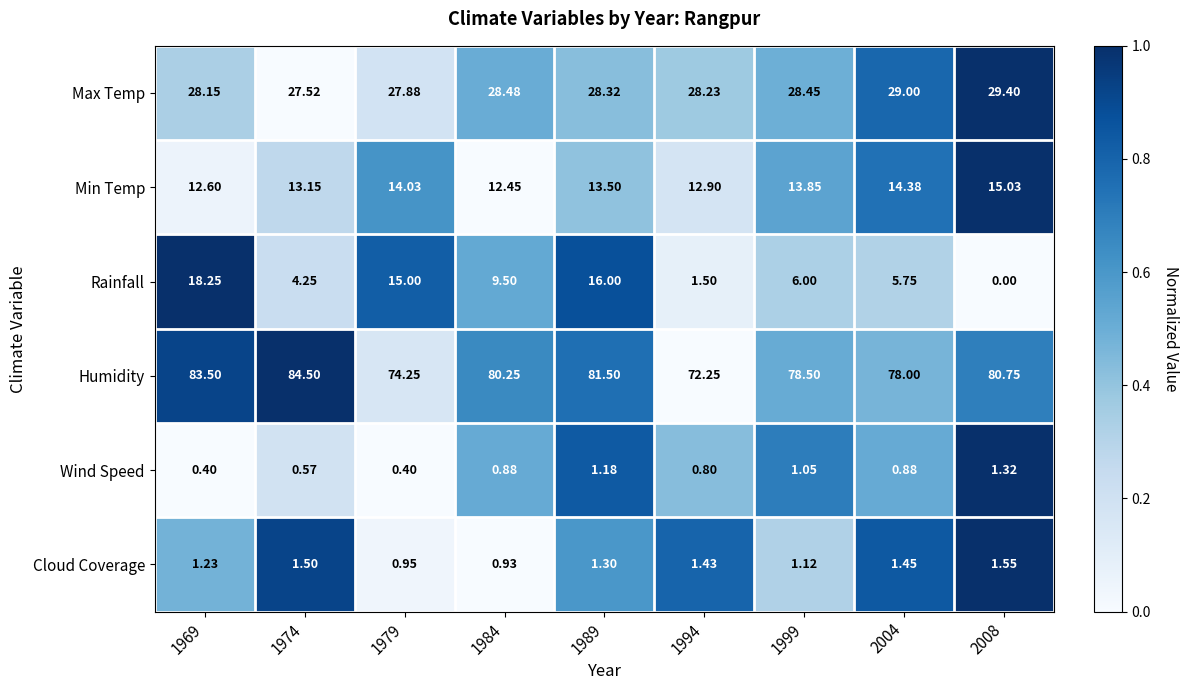

List the series in order of their peak value, highest first.

Humidity, Max Temp, Rainfall, Min Temp, Cloud Coverage, Wind Speed